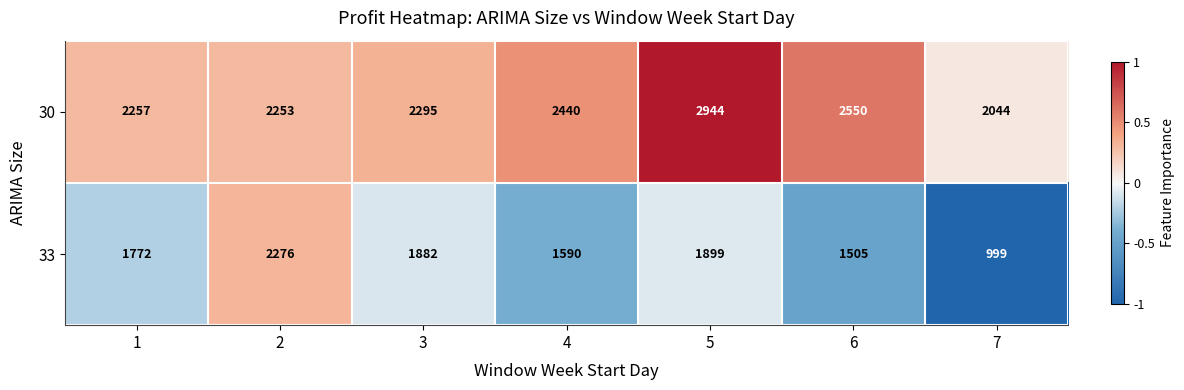

What is the difference between the maximum and minimum values in the 33 series?

1277